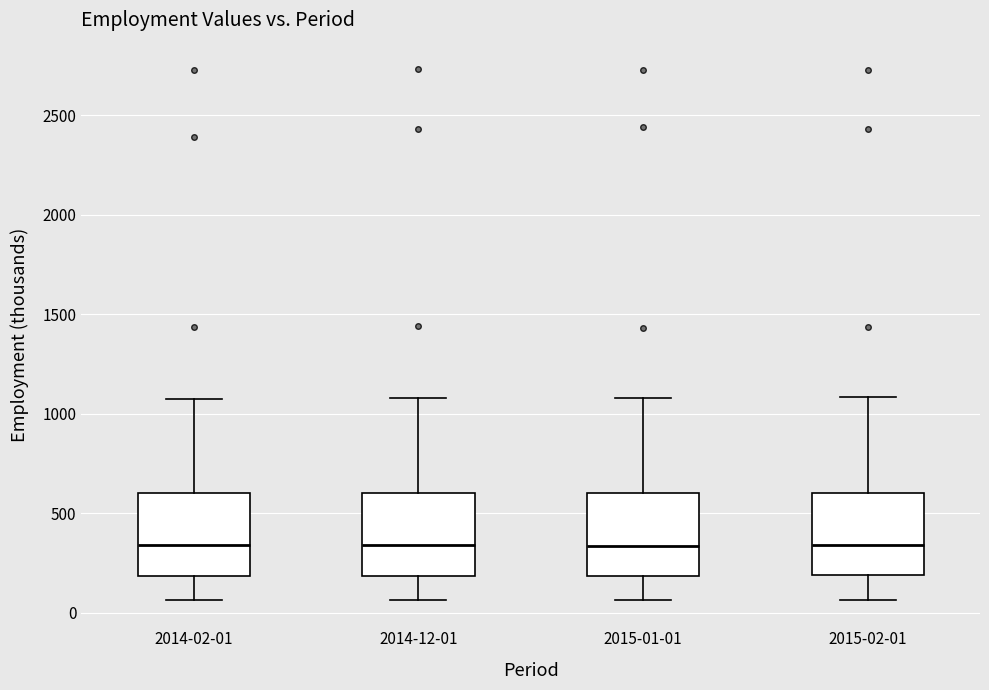

Where is the lower edge of the box for 2015-01-01 on the y-axis? The values are not printed on the chart, so give them approximately, as read against the axis.

200